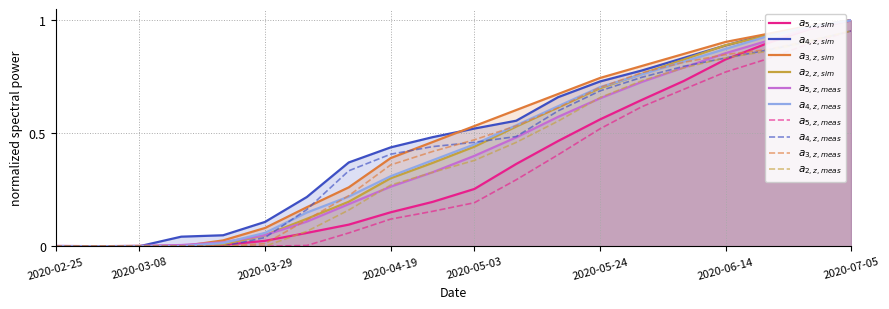

True or false: CH has more than 1 points higher than both neighbors.

False